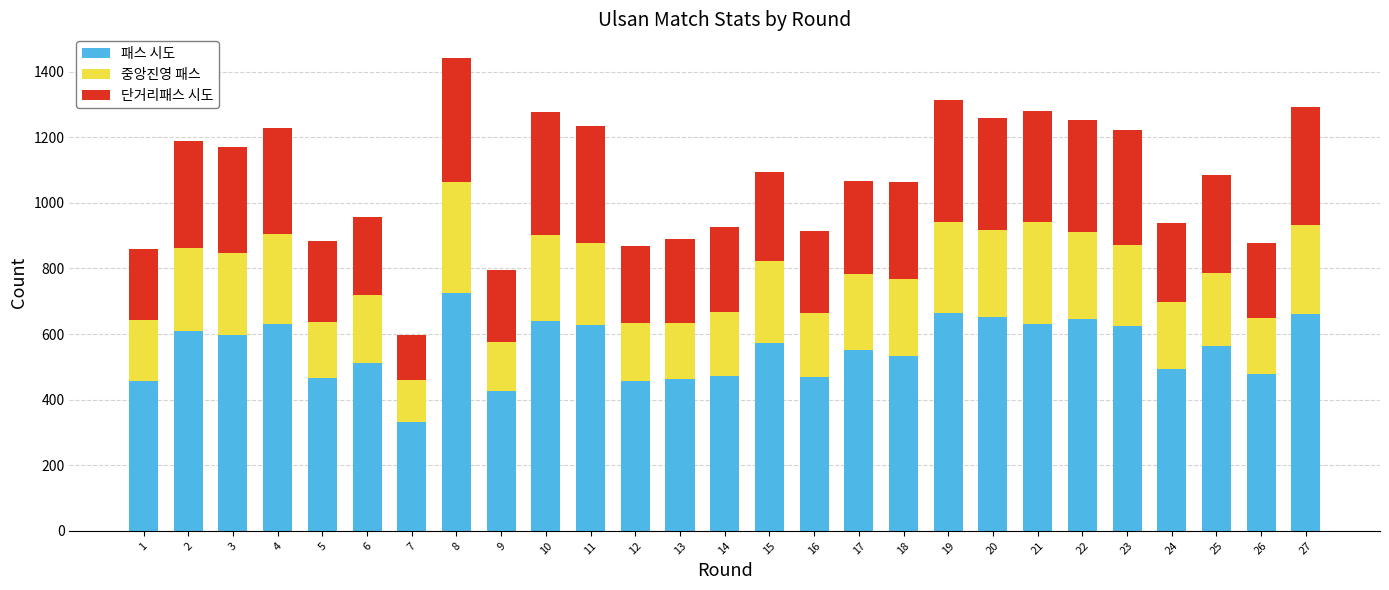

What is the maximum value for 패스 시도?

725